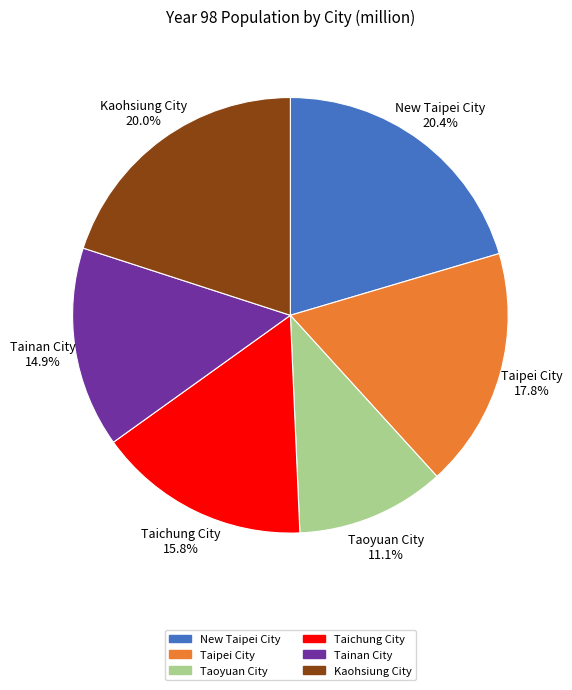

Which category has the smallest portion of the pie?

Taoyuan City